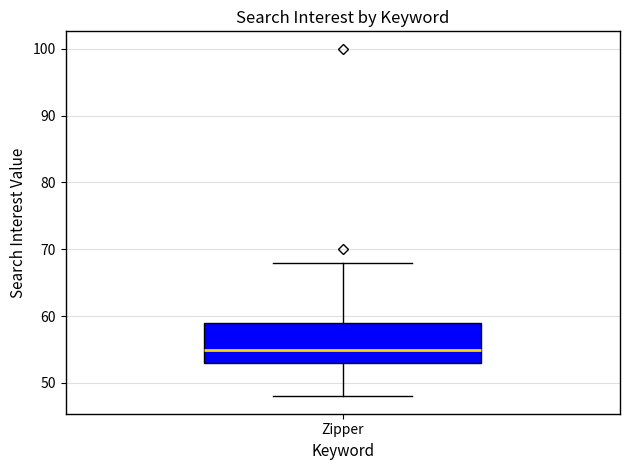

Transcribe this box plot: give where the median line is, the range the box spans, and where the two whiskers end, as read against the y-axis. The values are not printed on the chart, so give them approximately, as read against the axis.

median 55, box 53 to 59, whiskers 48 to 68